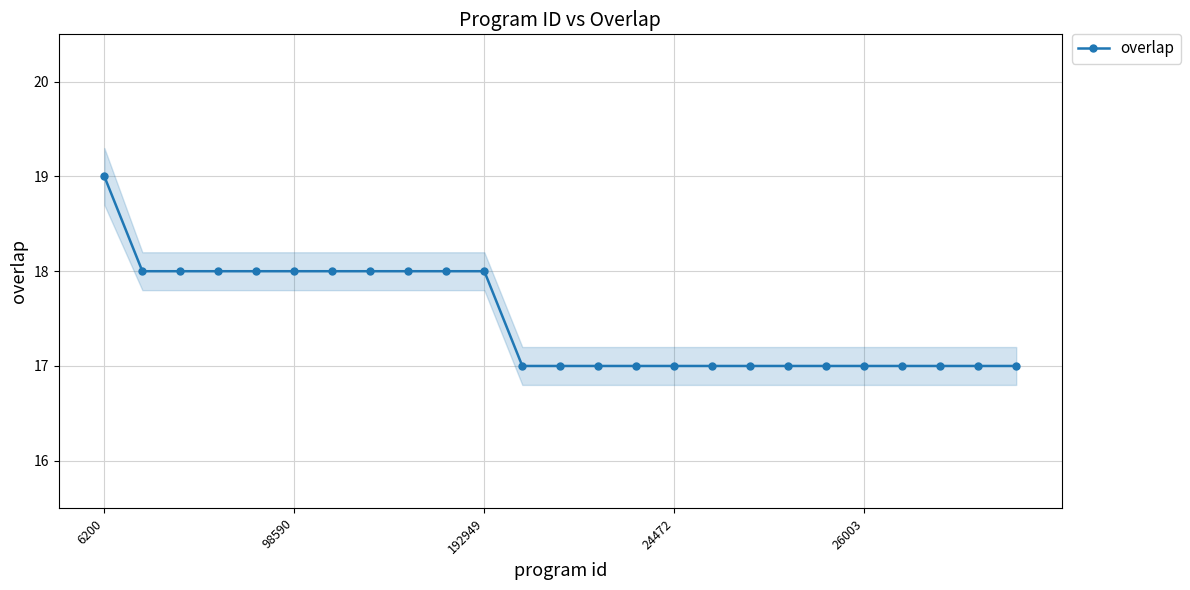

What is the lowest value of the overlap series?

17